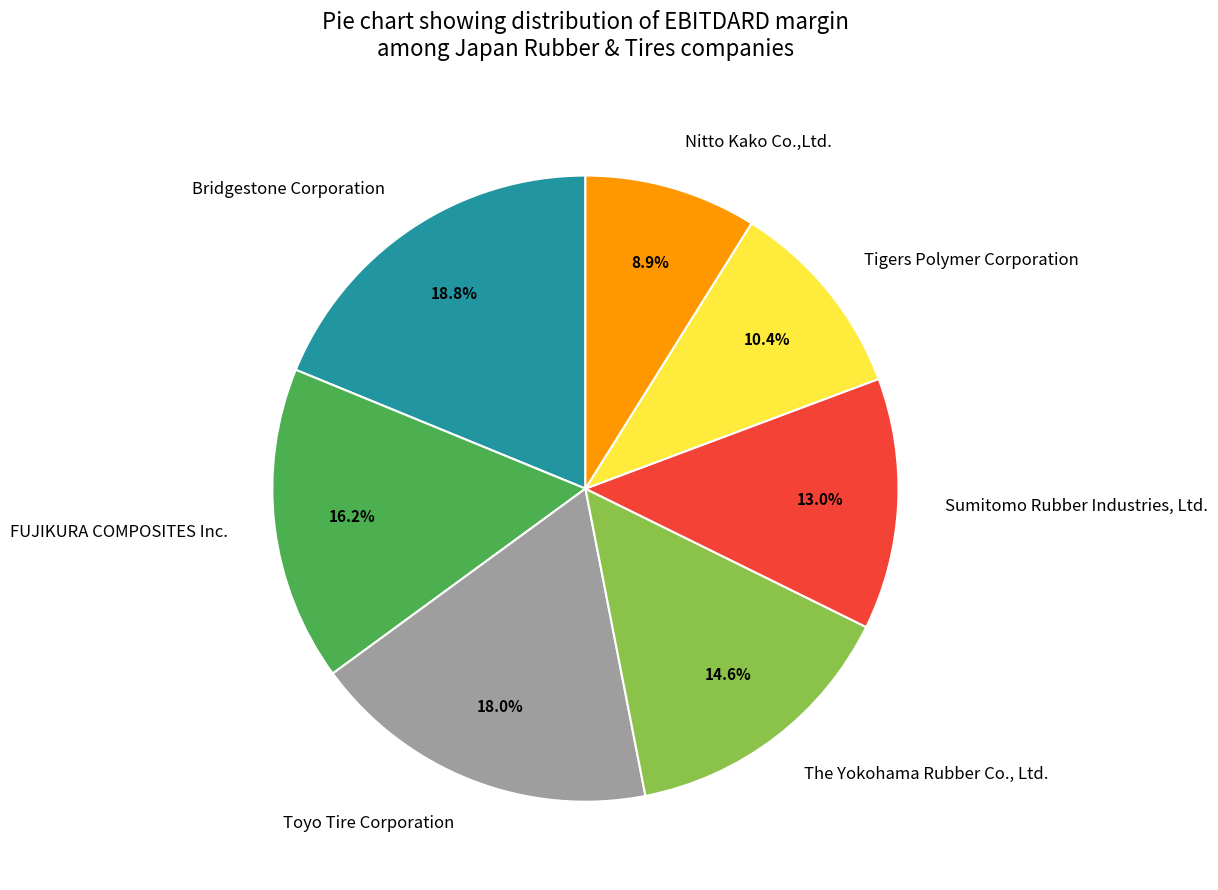

Which has a higher value, Bridgestone Corporation or FUJIKURA COMPOSITES Inc.?

Bridgestone Corporation